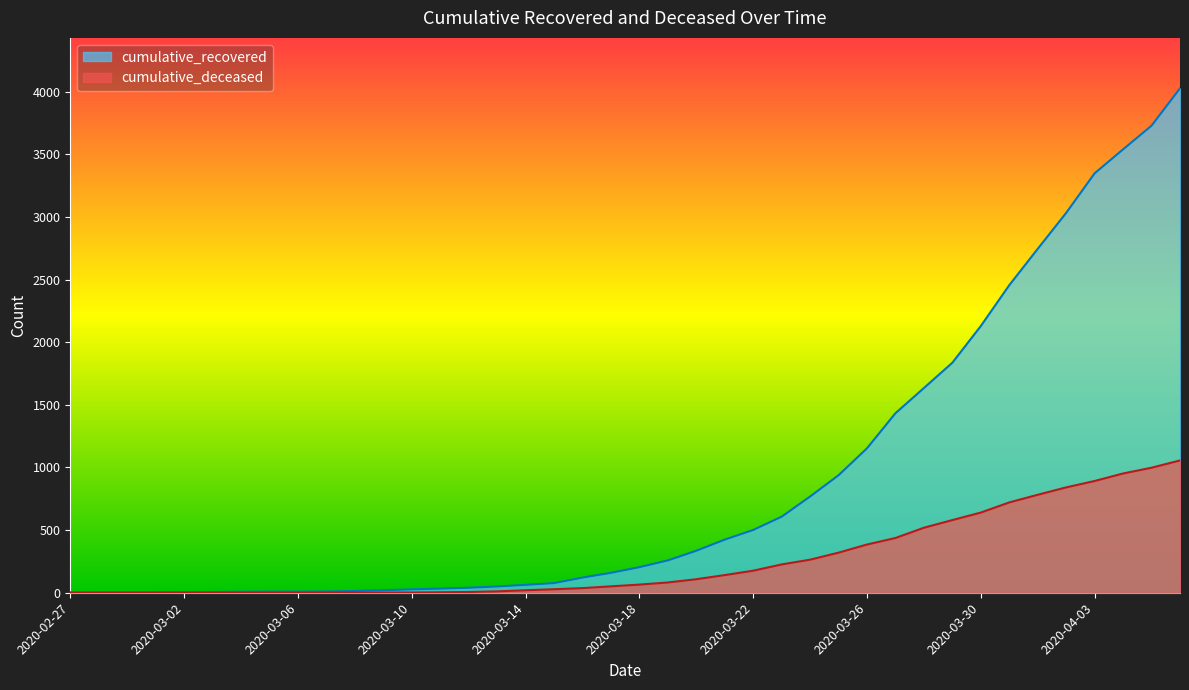

Which has a higher value, 2020-04-01 or 2020-03-19?

2020-04-01